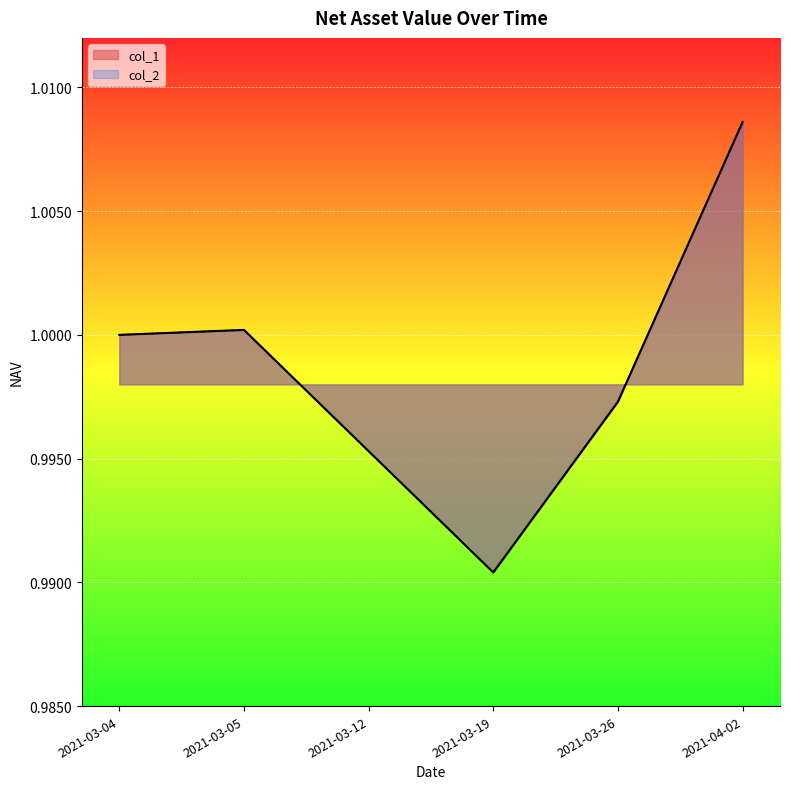

What are all the series names shown in the legend?

col_1, col_2